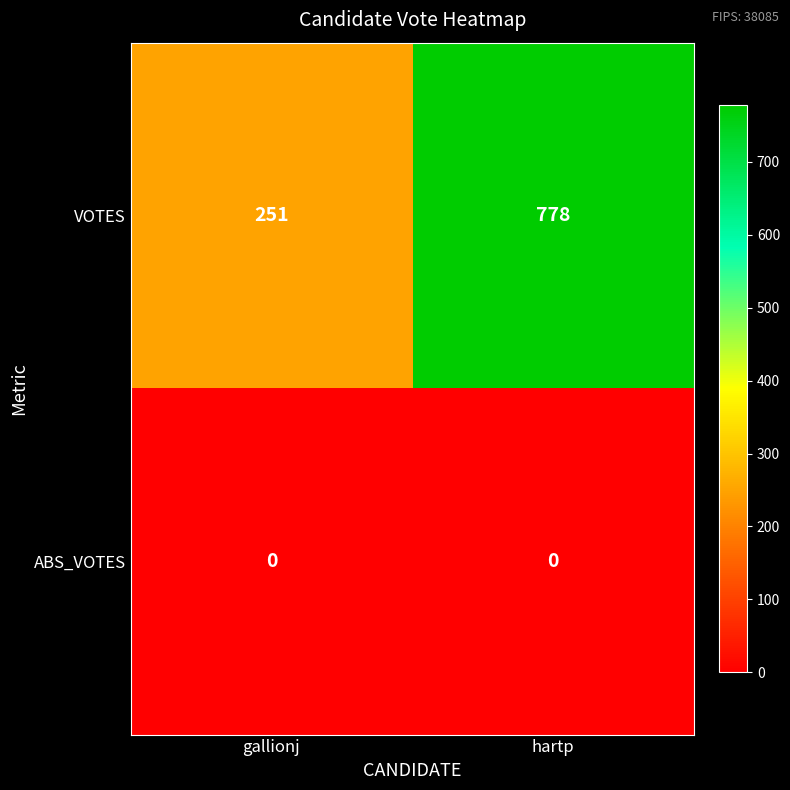

Reading left to right, extract all data points from this chart.

VOTES: 251	778
ABS_VOTES: 0	0